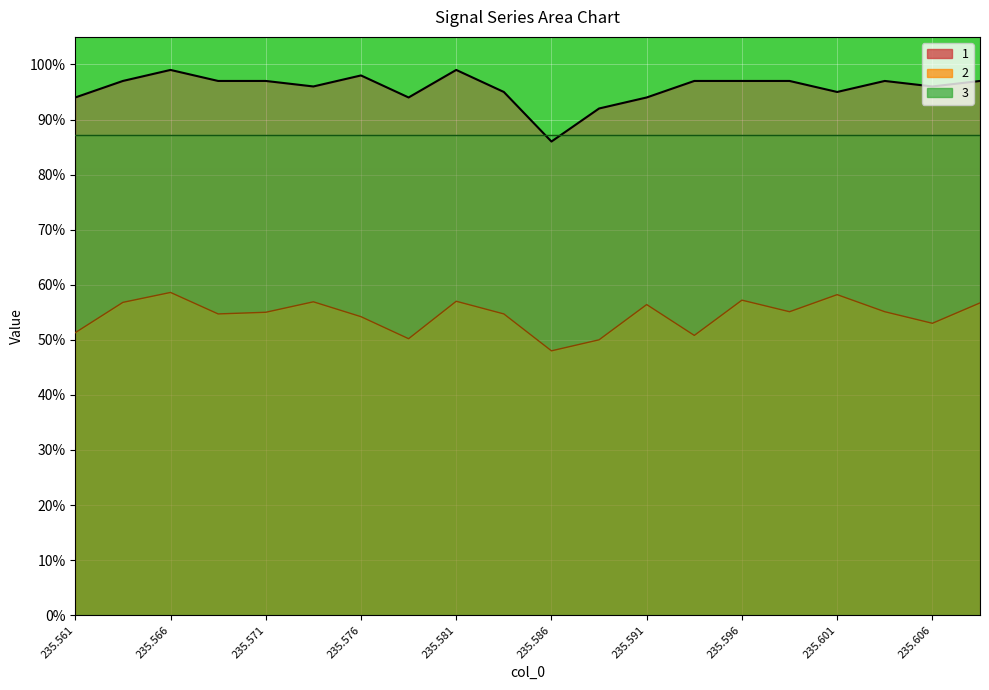

What are all the series names shown in the legend?

1, 2, 3